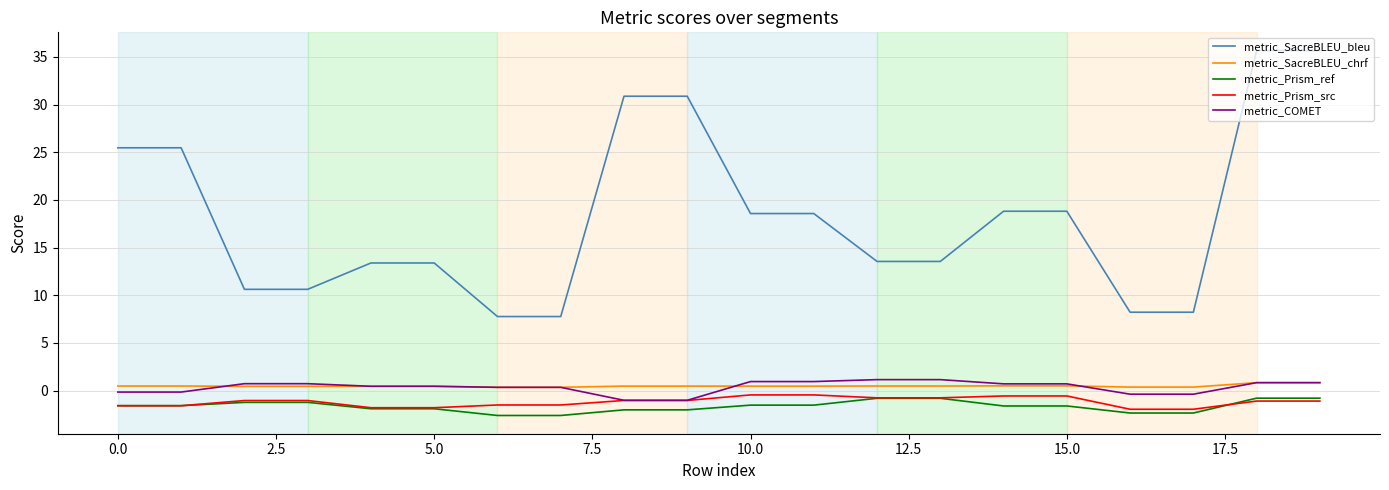

Which series has the largest total across all categories?

metric_SacreBLEU_bleu